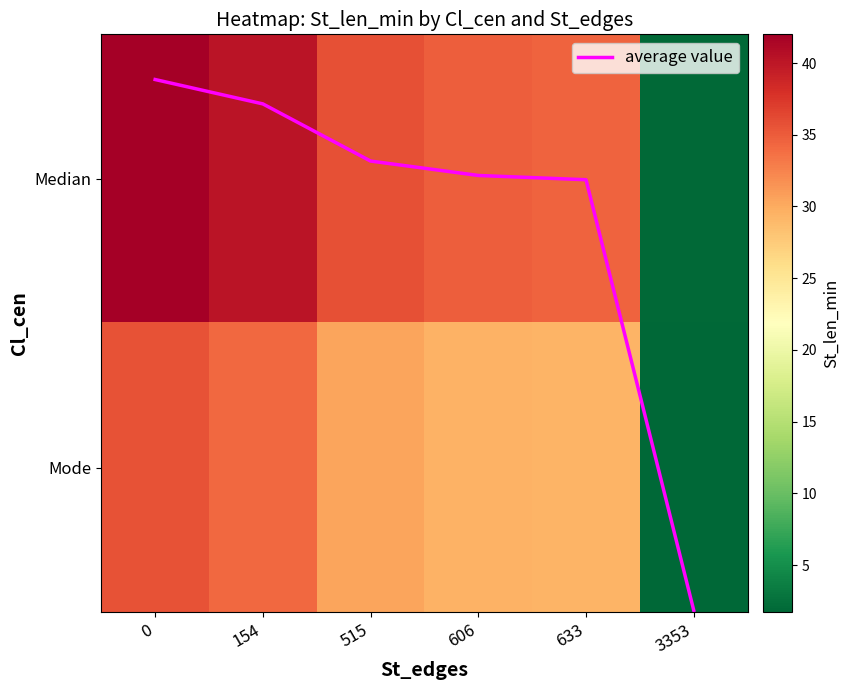

What value does the Mode series have at 633?

29.3